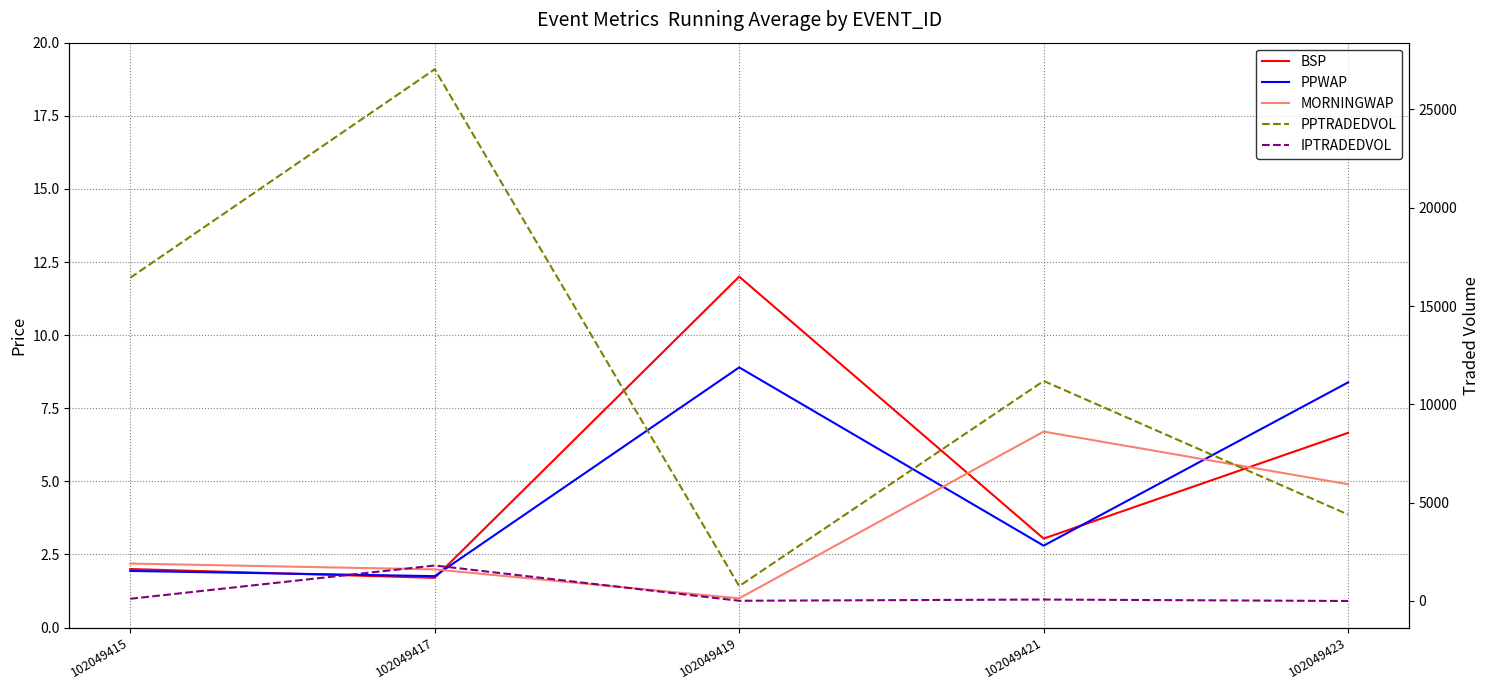

Between 102049415 and 102049419, which series saw the biggest shift?

PPTRADEDVOL